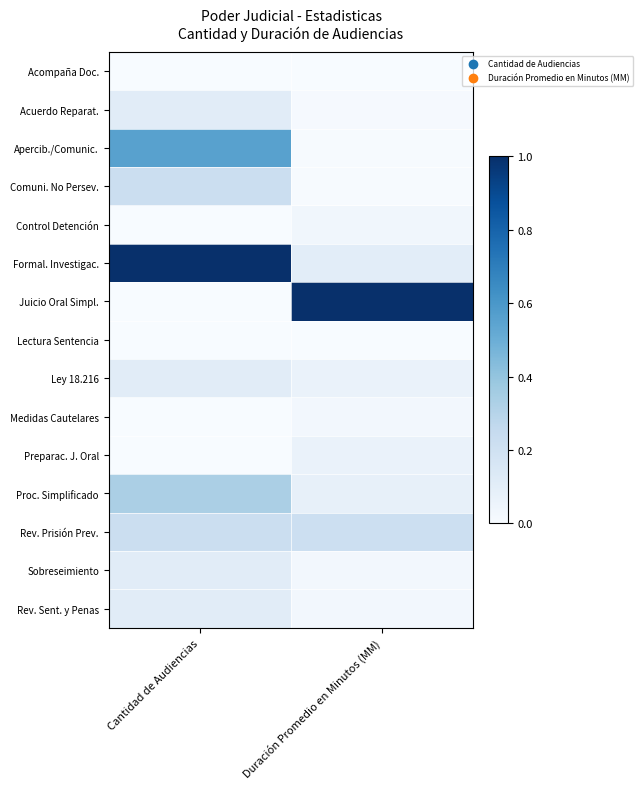

Which series has the largest total across all categories?

Formal. Investigac.